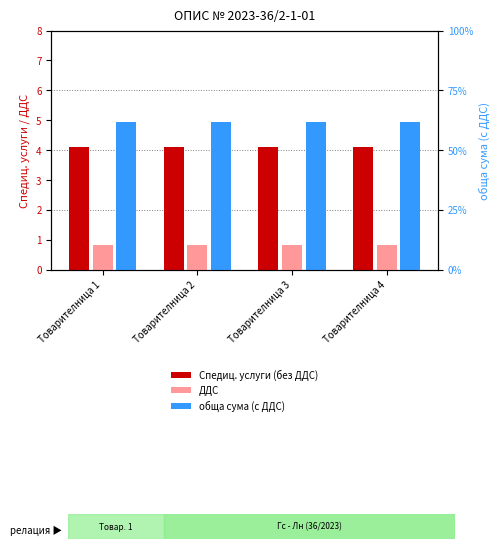

Does the chart contain any negative values?

No